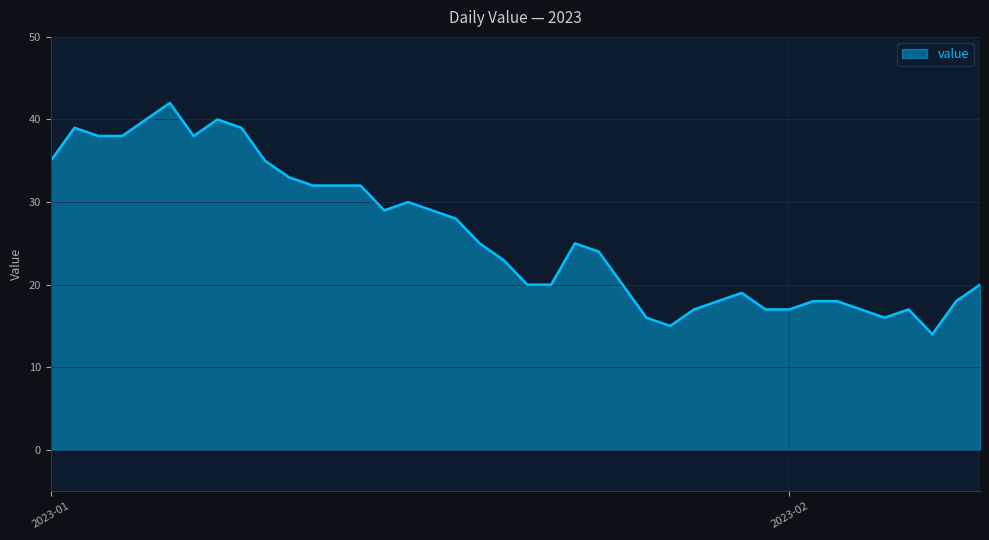

What is the smallest value displayed?

14